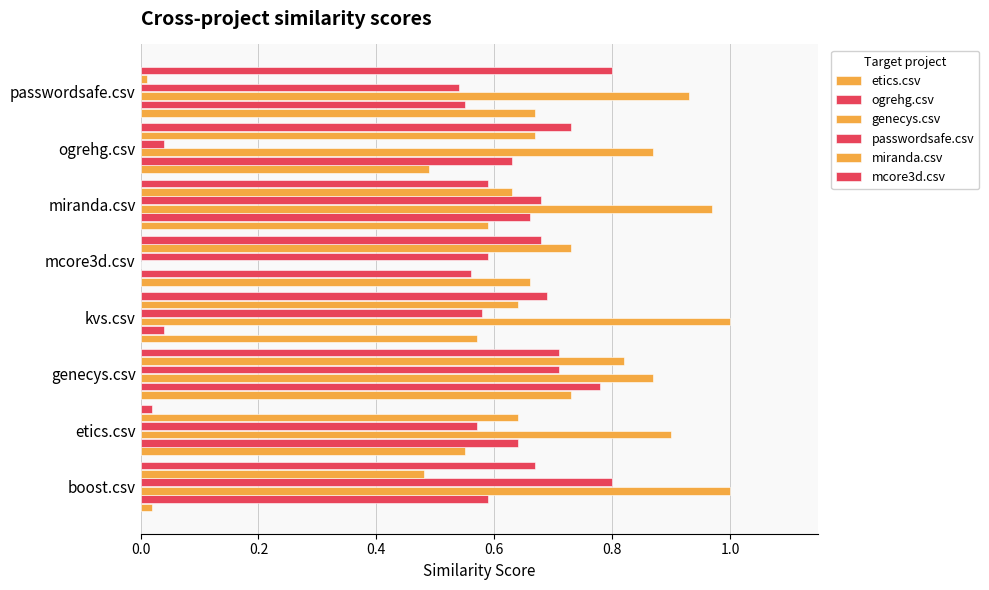

How many distinct data groups are displayed?

6